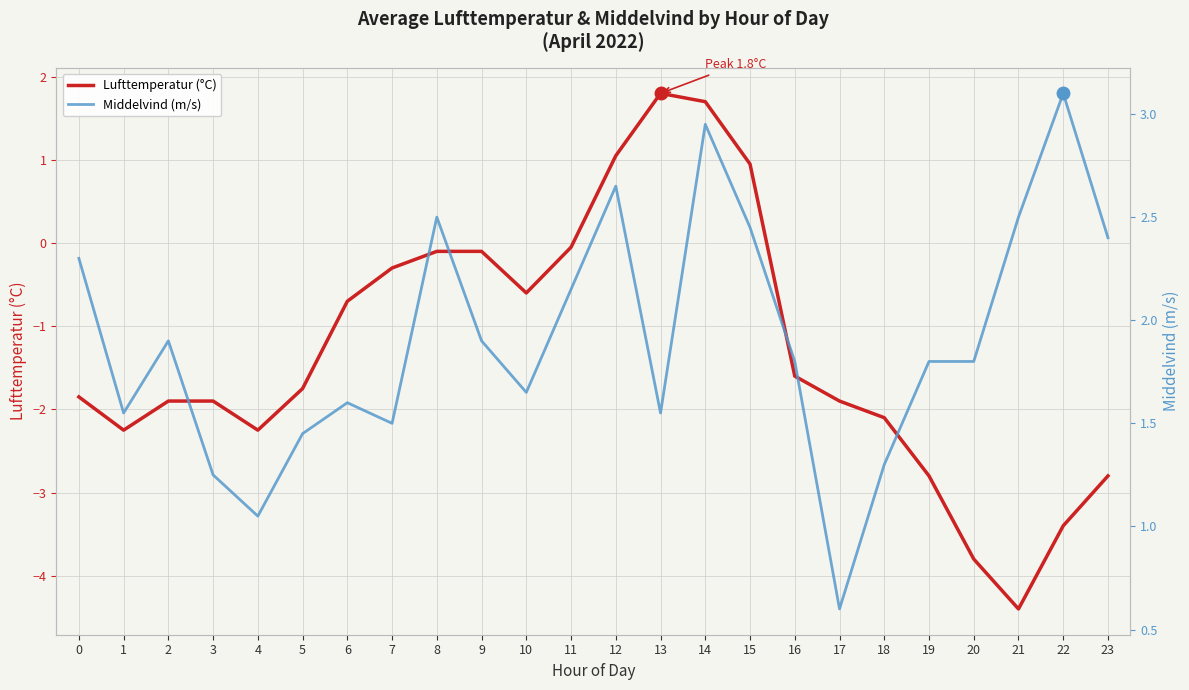

At which label does Lufttemperatur (°C) reach its minimum?

21